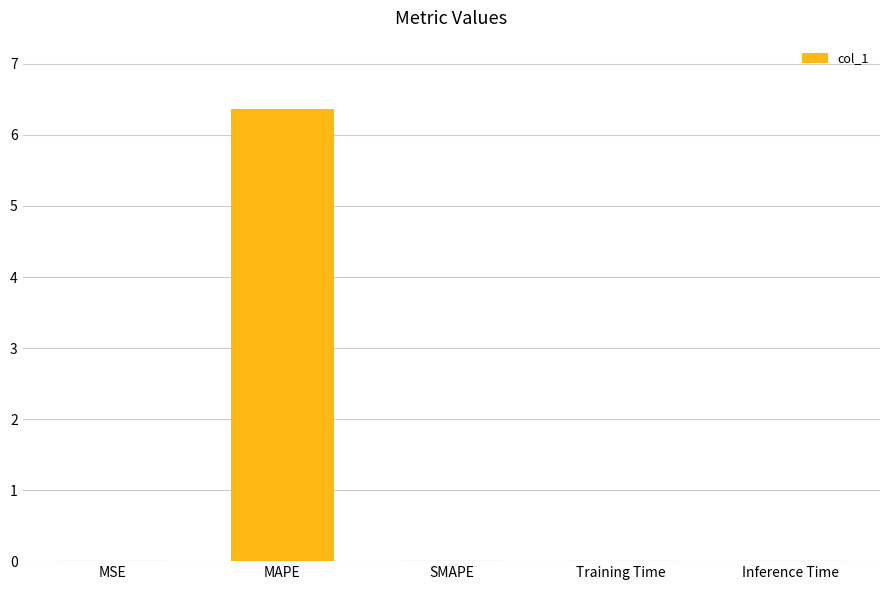

What value does the data have at MAPE?

6.4